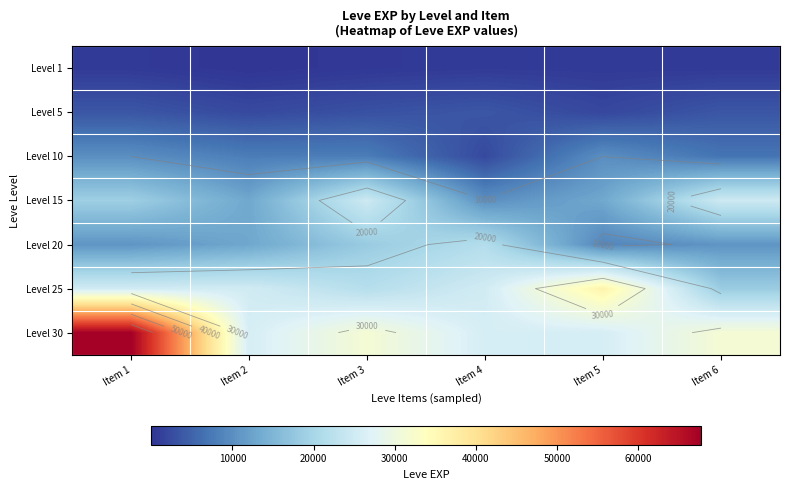

The value of Level 1 at Item 5 is 885. True or false?

False